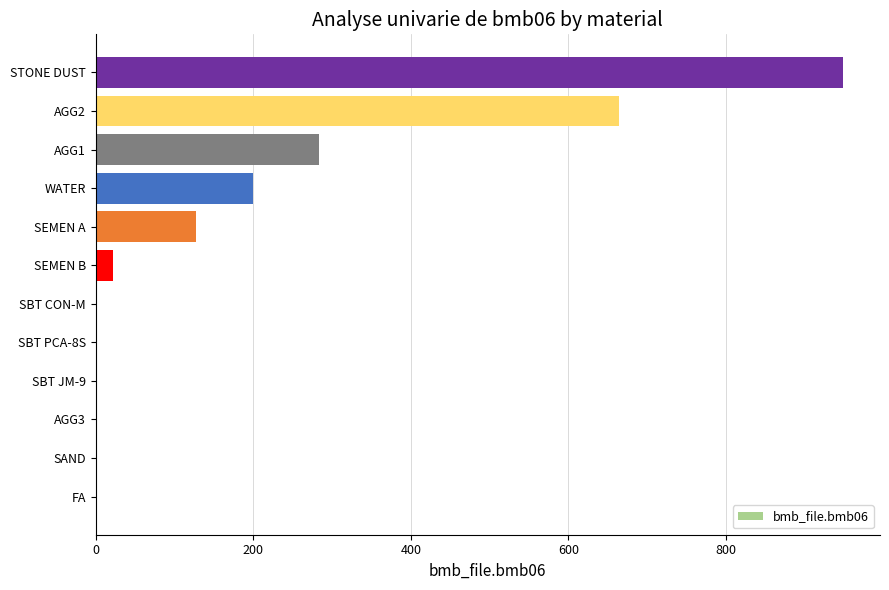

Is it true that the value at SBT JM-9 is -502.9?

False